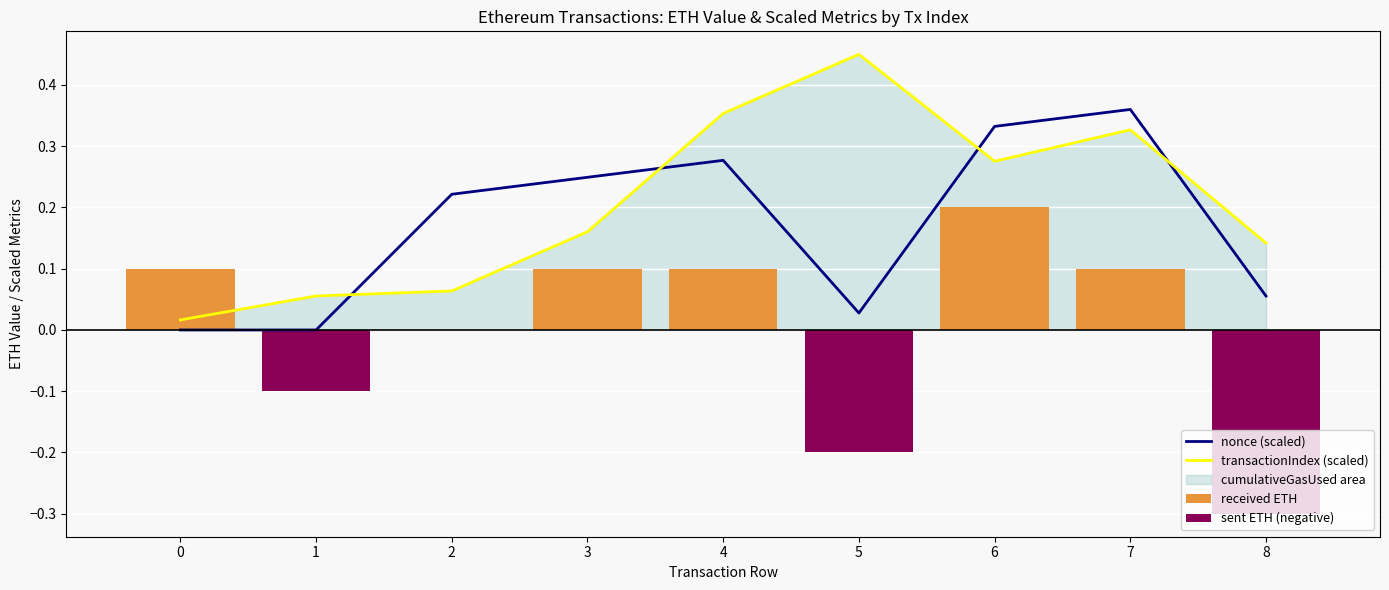

Between 2 and 6, which series saw the biggest shift?

transactionIndex (scaled)